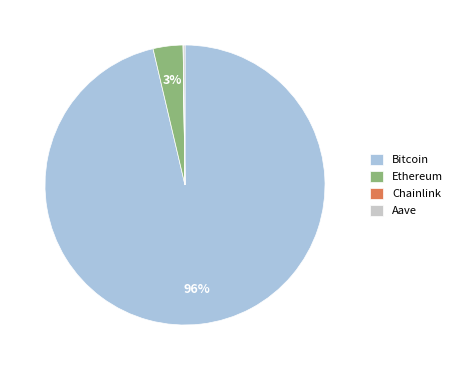

Which slice is the largest?

Bitcoin